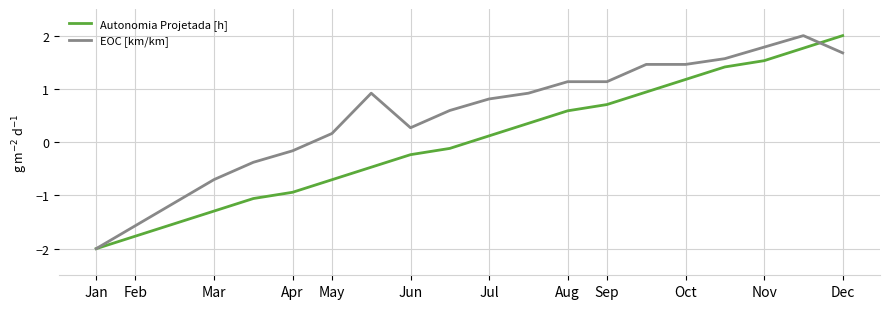

Rank the series by their average value, from lowest to highest.

Autonomia Projetada [h], EOC [km/km]